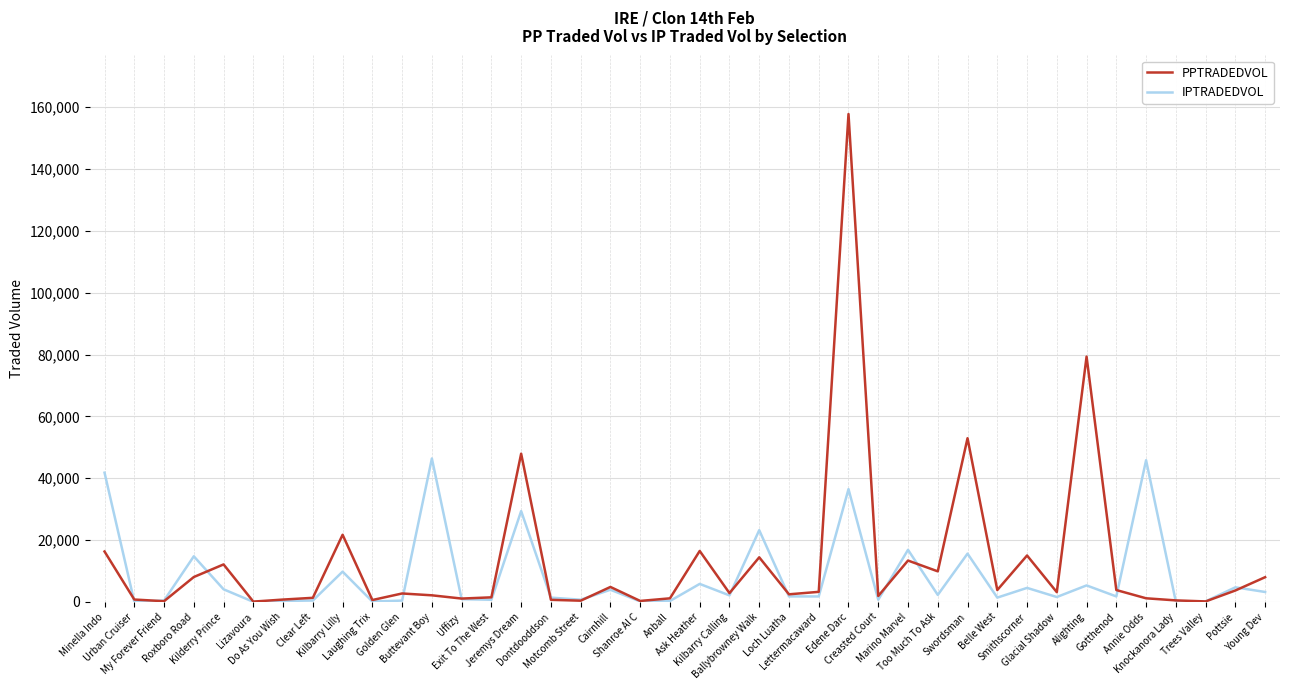

Where is IPTRADEDVOL nearest to the value 23199?

Ballybrowney Walk